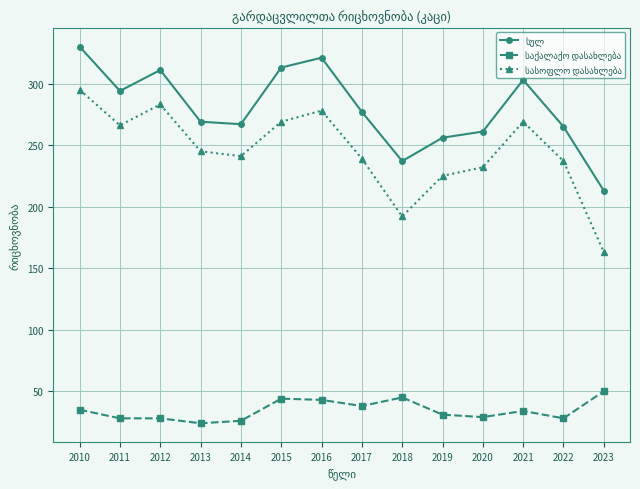

What is the smallest value displayed?

24